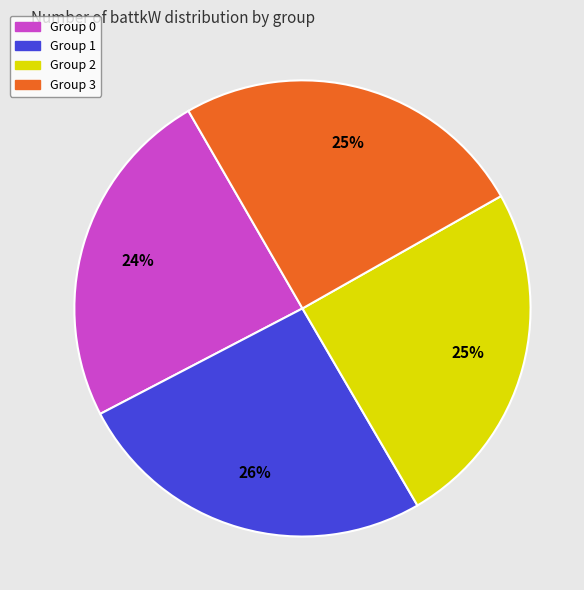

Is the sum of Group 1 and Group 3 greater than half?

Yes